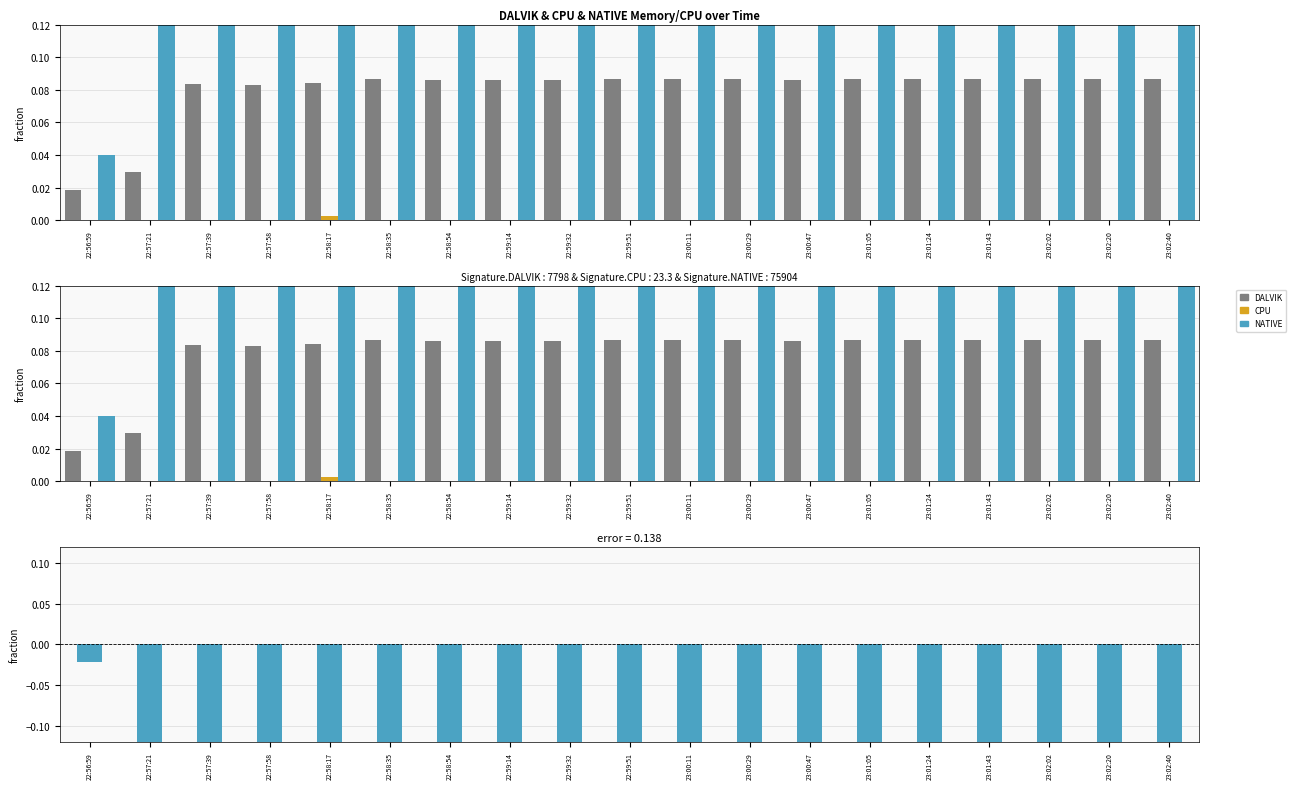

What is the greatest value displayed?

0.8